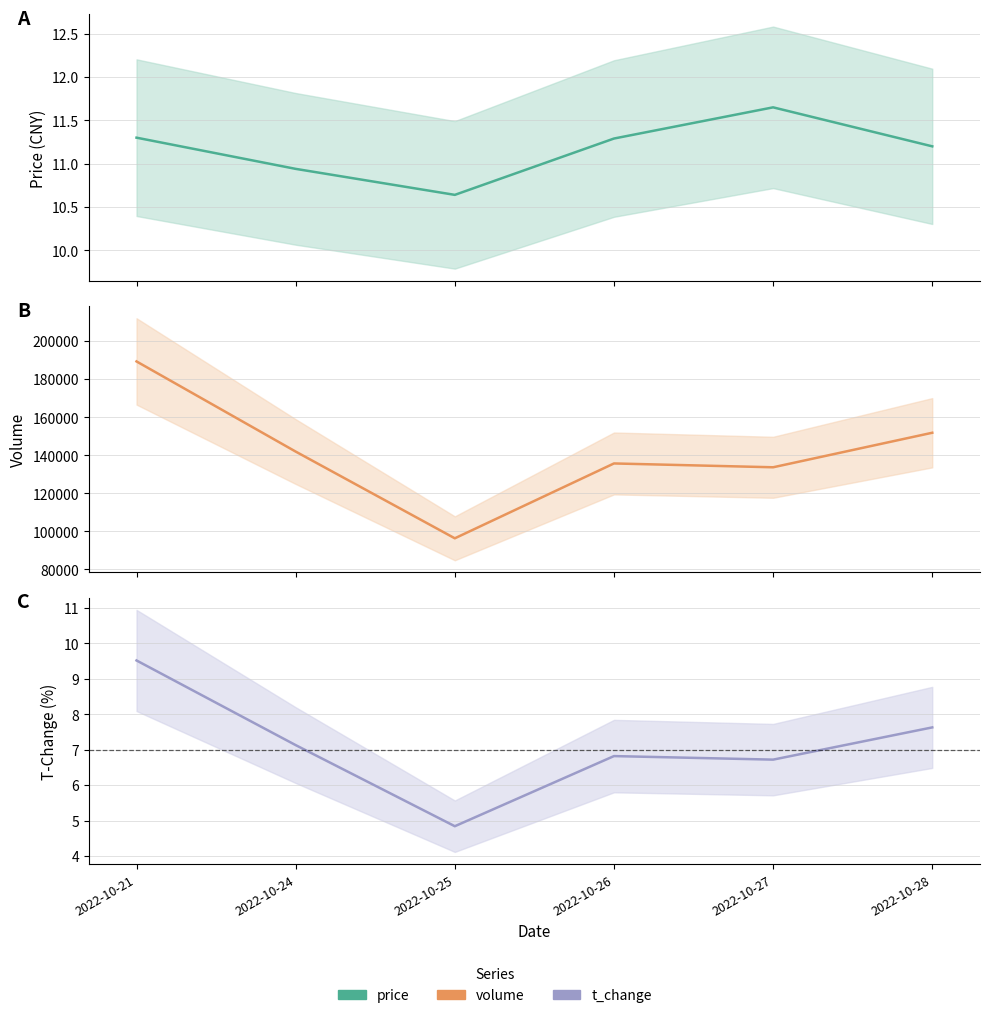

What is the total value across all series at 2022-10-21?

189330.8